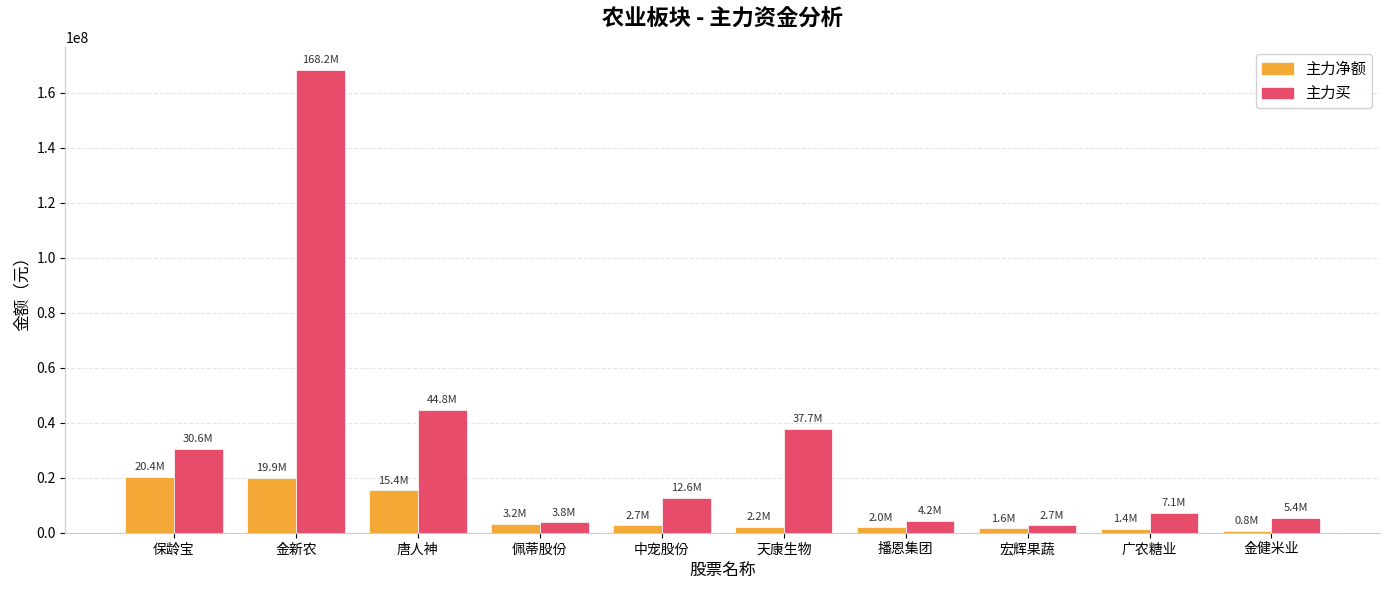

Does the chart contain any negative values?

No